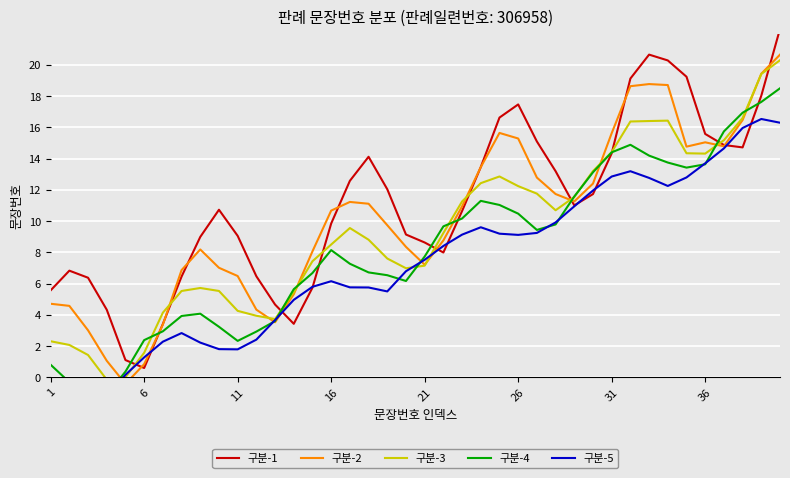

The 구분-2 series shows 15.4 at 27. True or false?

False